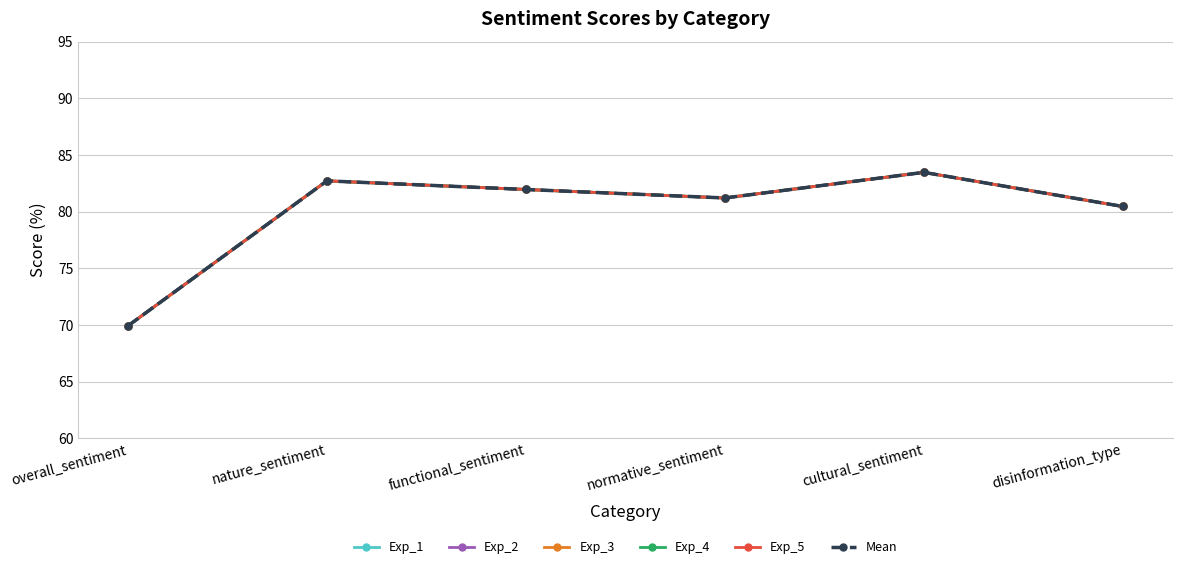

Does the chart have visible grid lines?

Yes